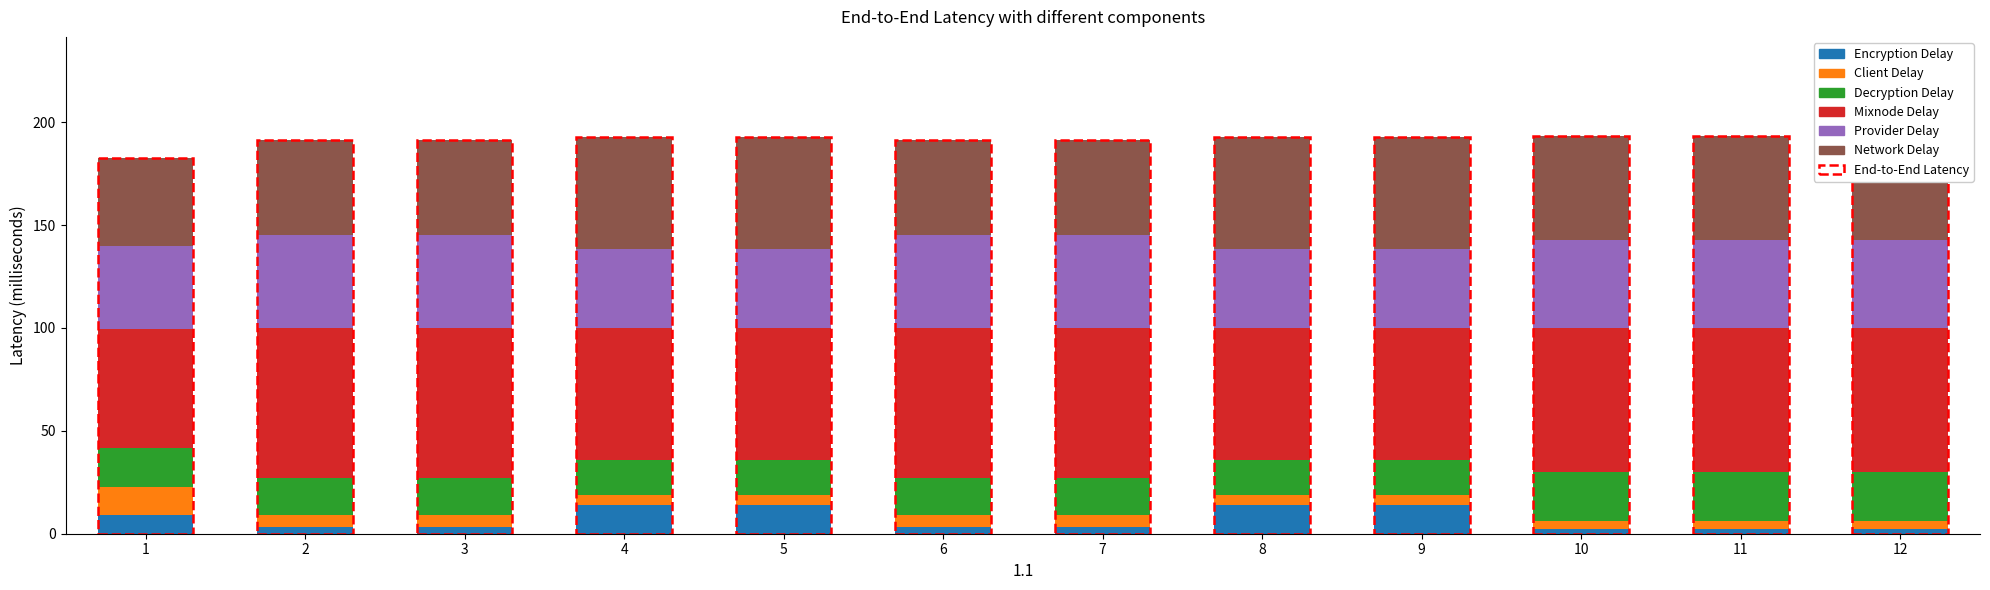

What is the highest value of the Encryption Delay series?

13.8